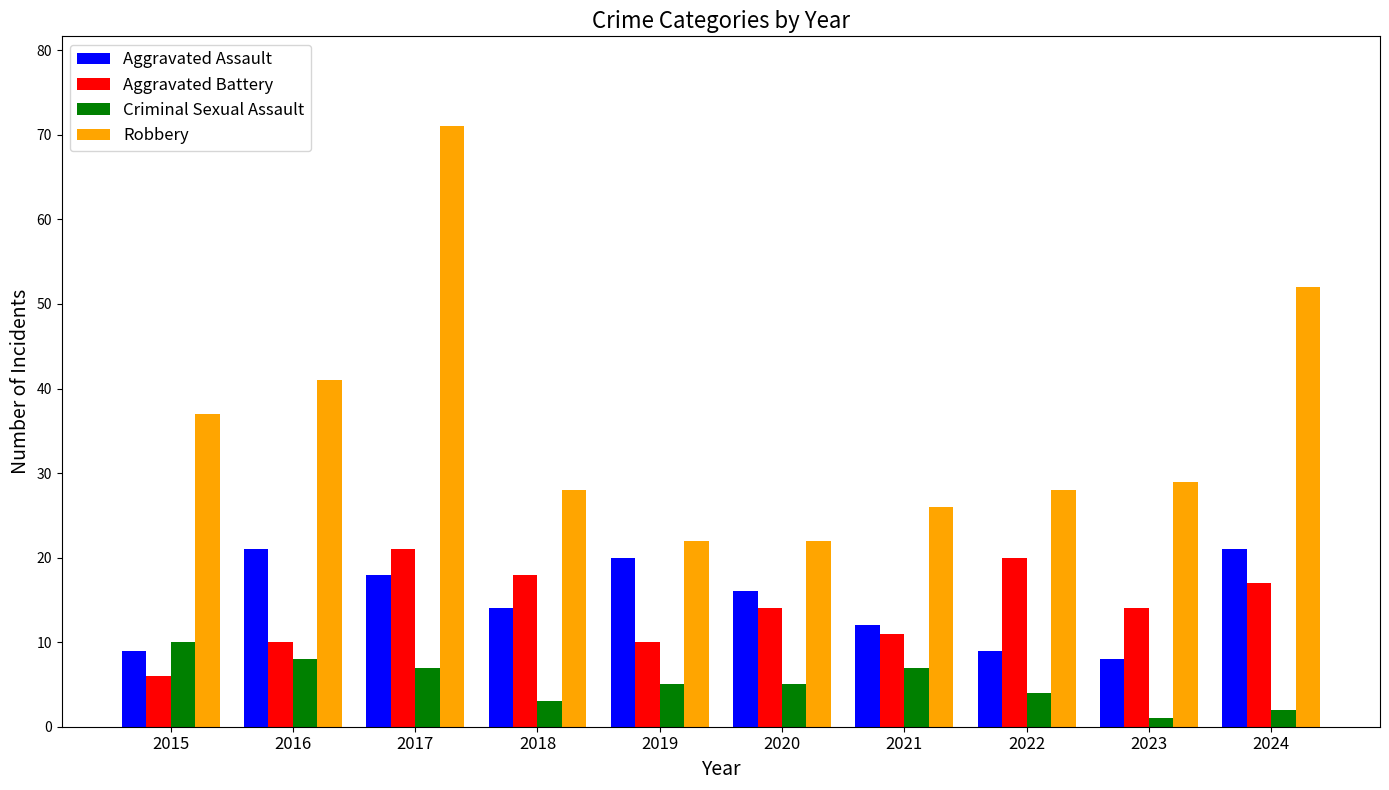

What is the value of the Aggravated Assault bar at the 7th from the left?

12